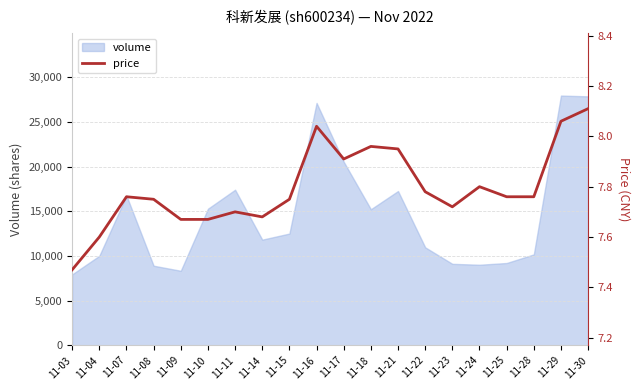

Approximately how many times larger is the value at 11-04 compared to 11-28?

1.0